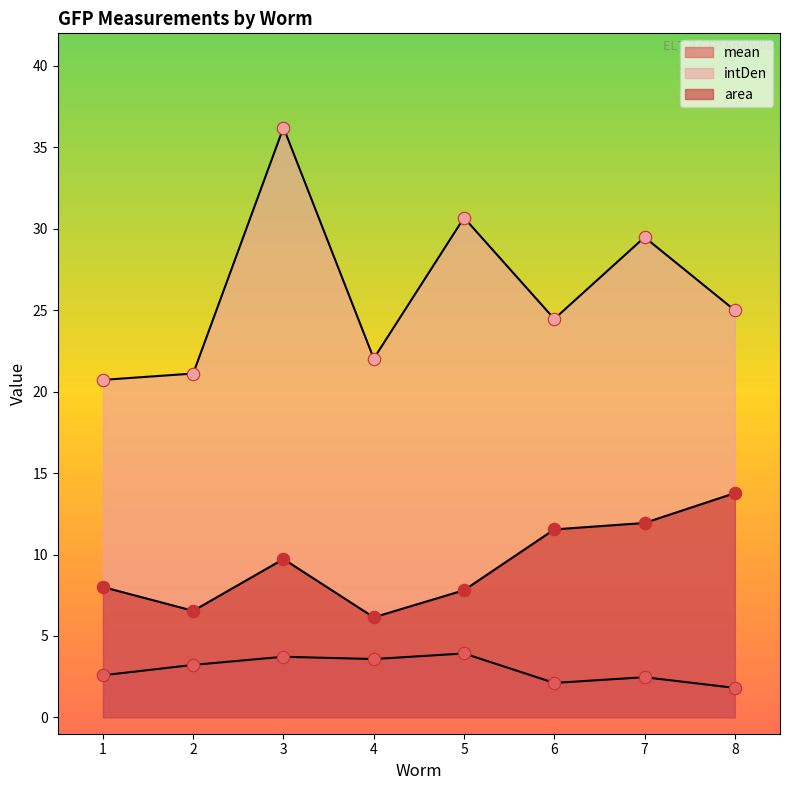

Which series has the largest total across all categories?

intDen